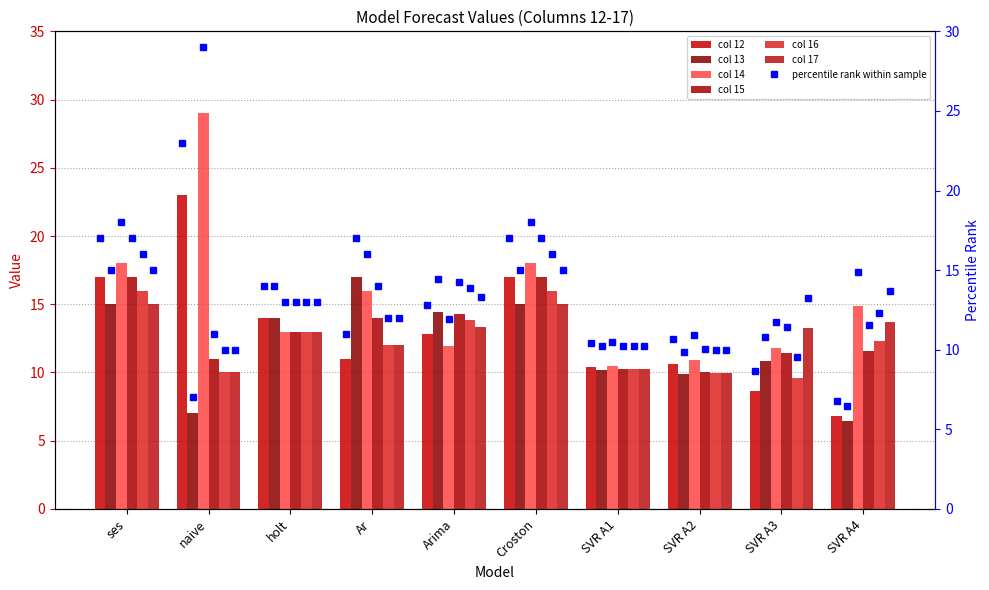

Where is col_15 nearest to the value 13?

holt